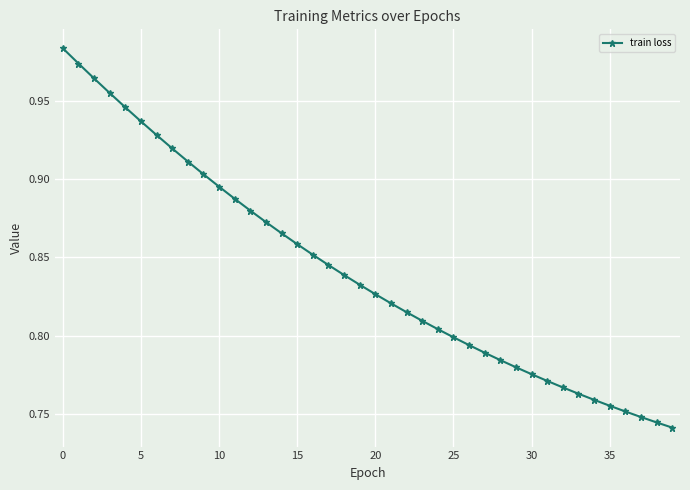

What is the sum of all values?

33.6